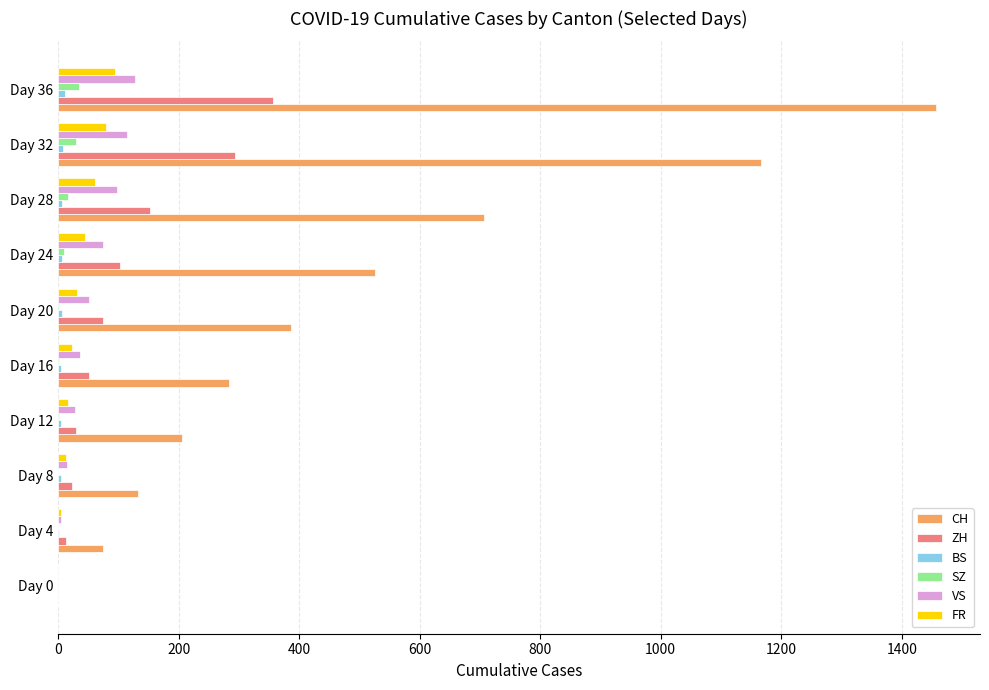

What is the sum of all SZ values?

93